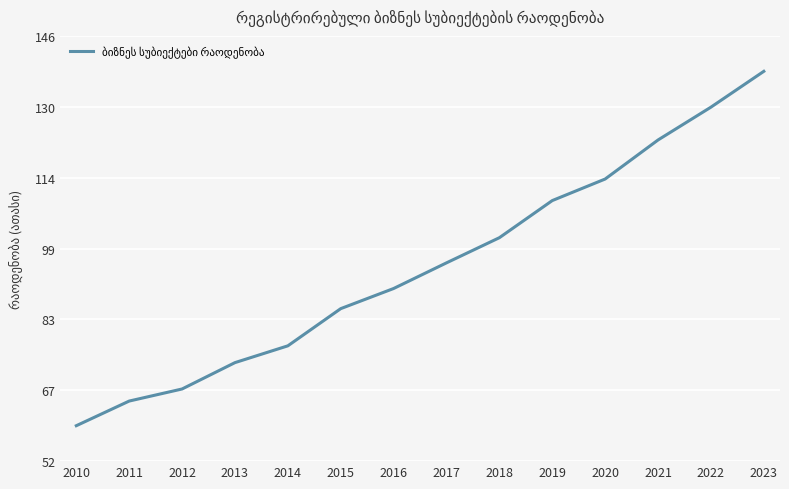

True or false: the data shows 67.7 at 2012.

True